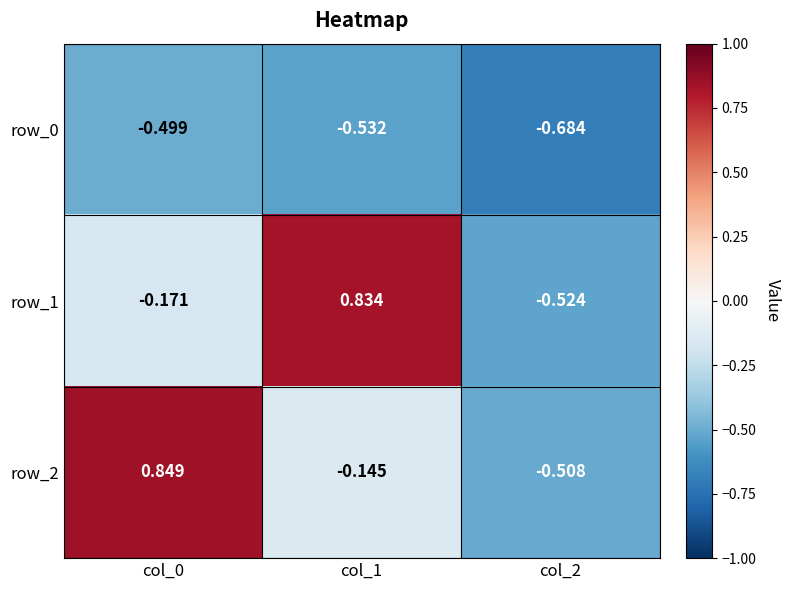

Is the value of row_2 at col_1 greater than the value of row_1 at col_2?

Yes